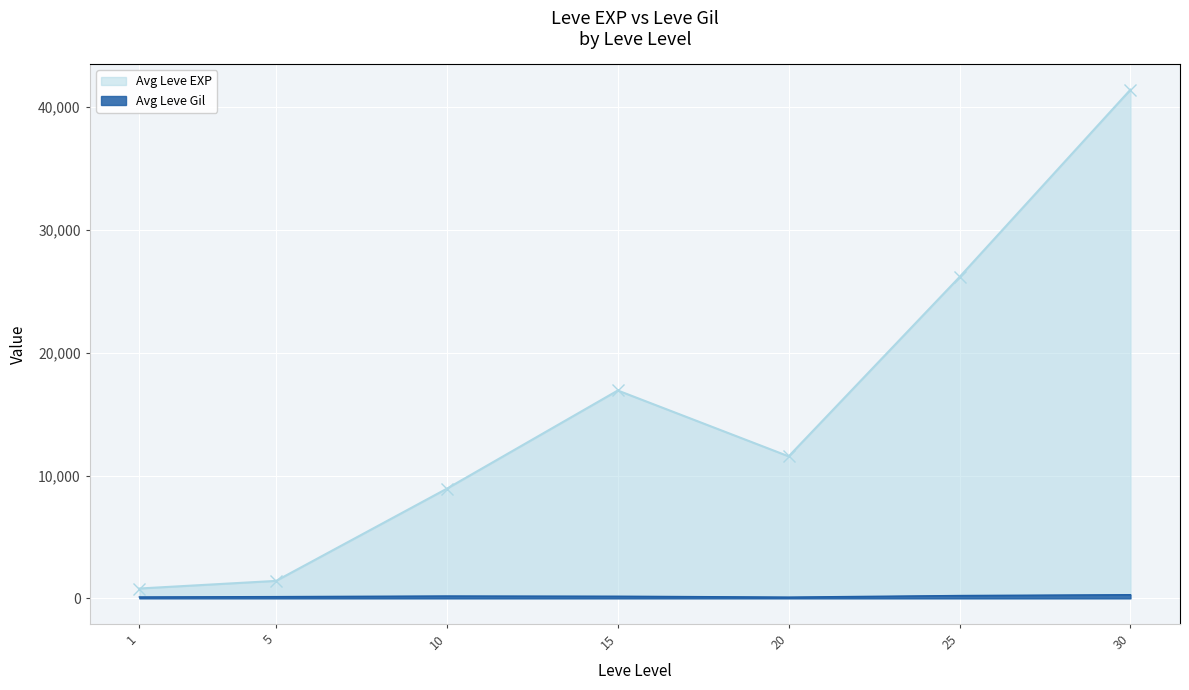

Where does the Avg Leve Gil series first go above 172?

10